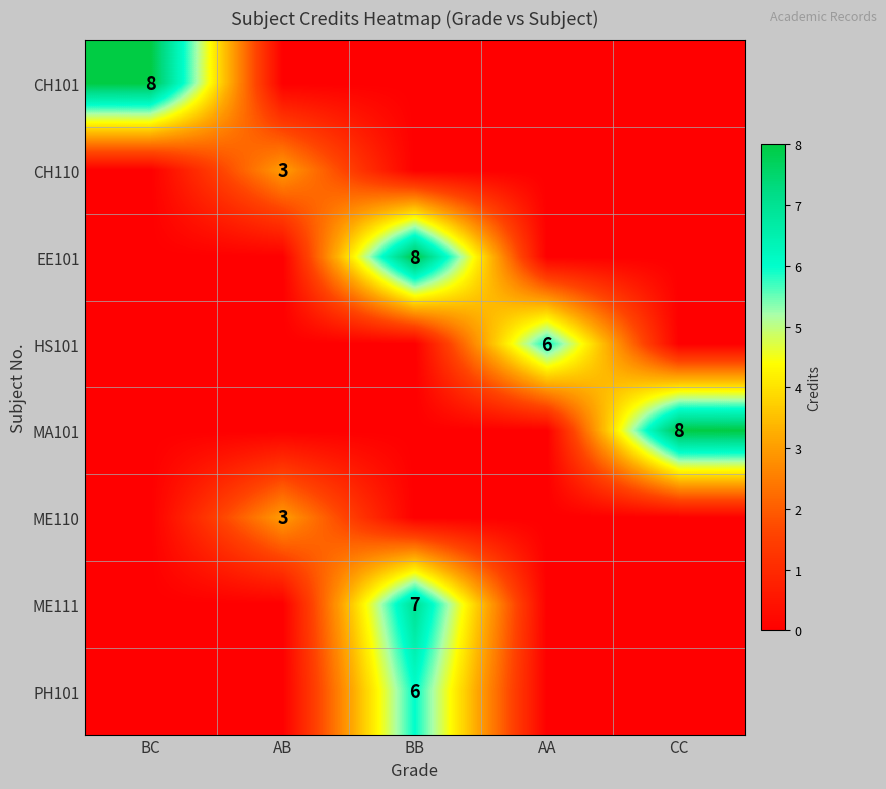

True or false: ME111 has a value of 4 at BB.

False